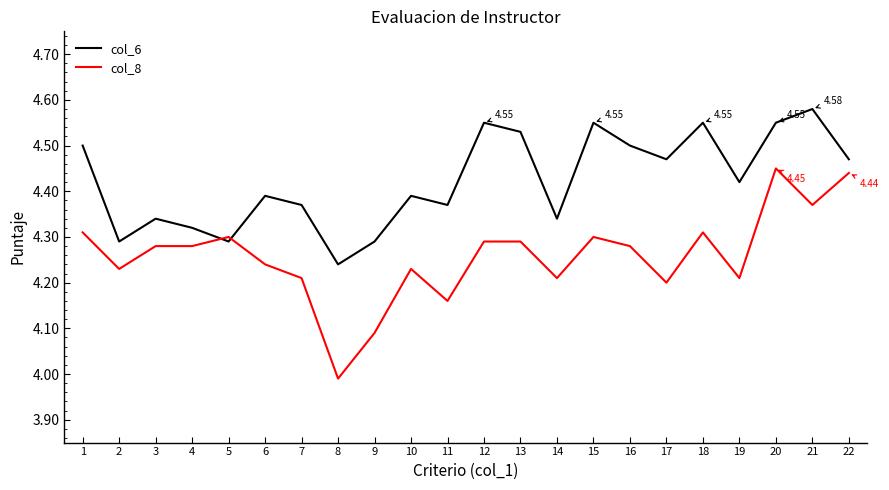

The value of col_8 at 20 is 4.5. True or false?

True